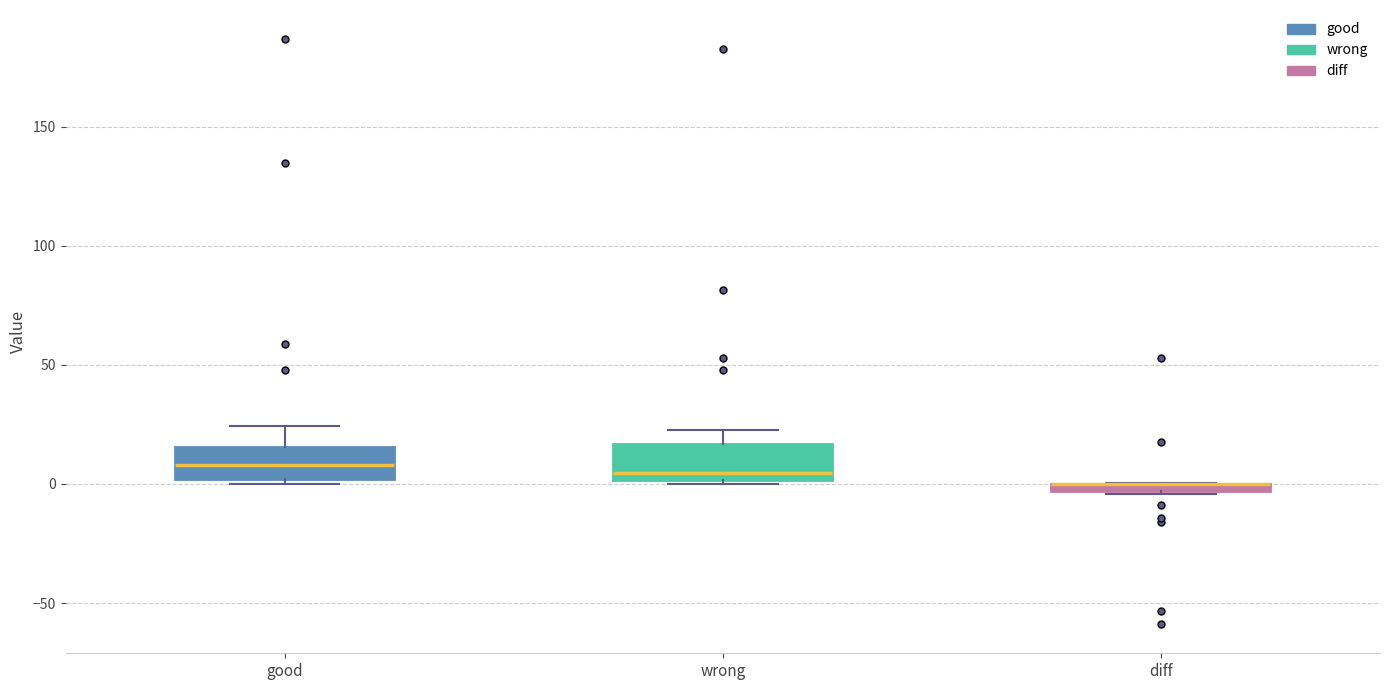

Where is the lower edge of the box for diff on the y-axis? The values are not printed on the chart, so give them approximately, as read against the axis.

-5